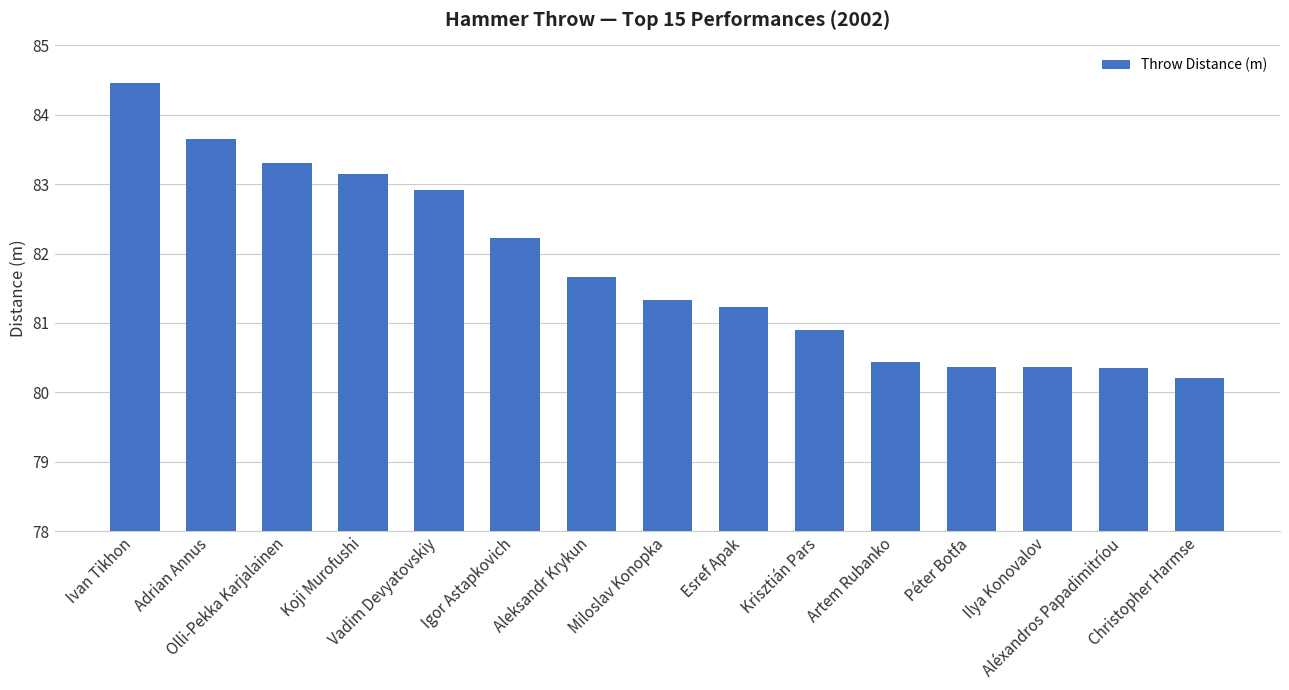

What is the value of the 8th bar from the left?

81.3